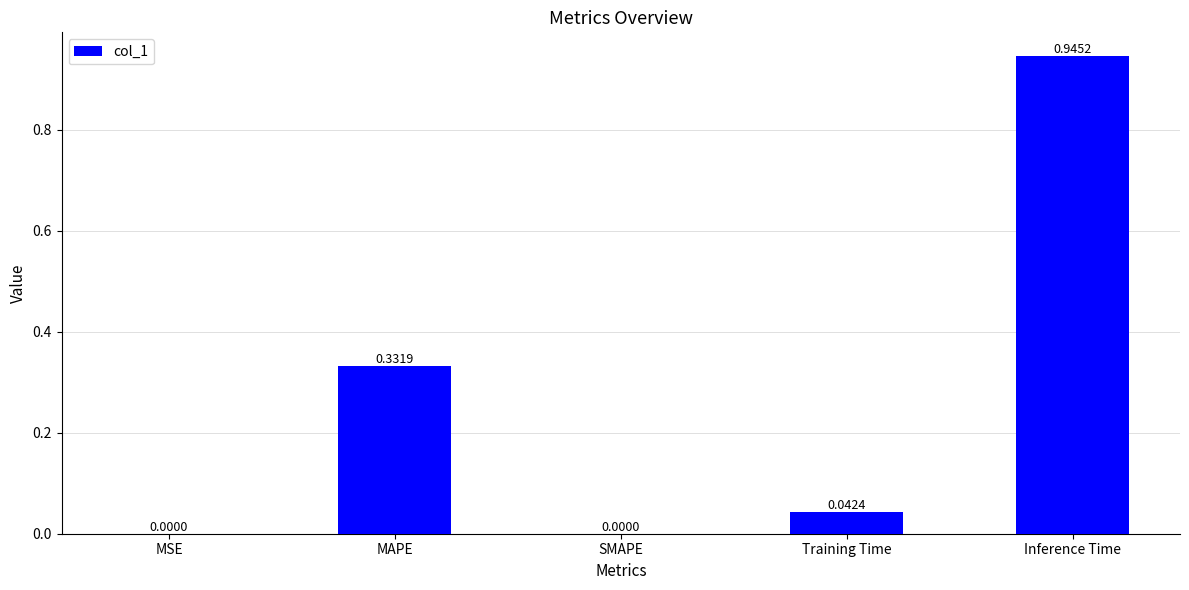

True or false: the data shows 0.0 at Training Time.

True